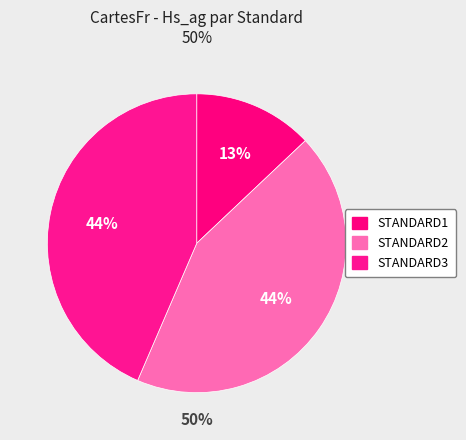

Is there a majority slice in this chart?

No